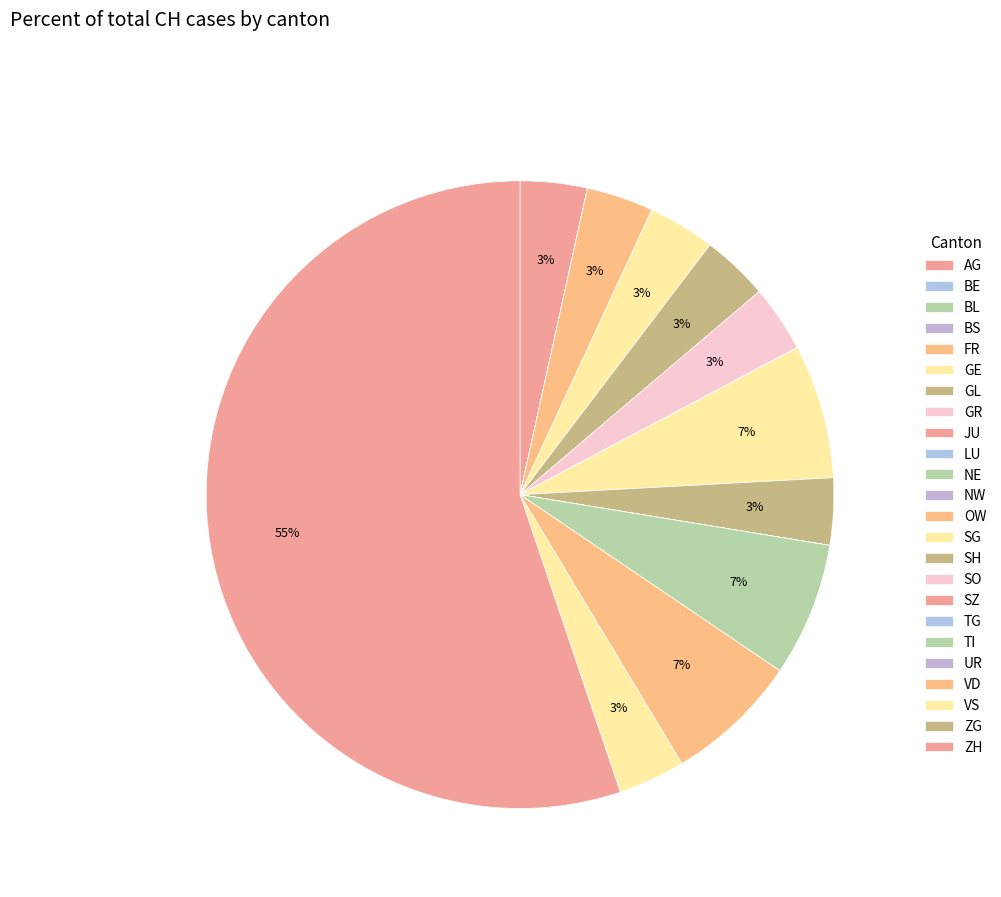

The BS slice represents 0% of the pie. True or false?

True